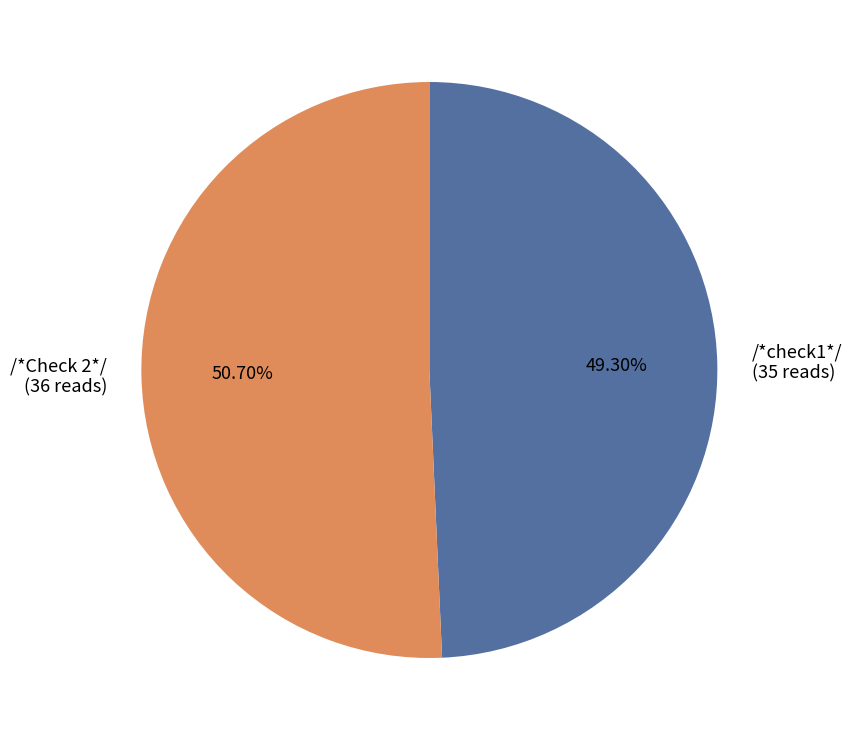

Approximately how many times larger is the value at /*Check 2*/ compared to /*check1*/?

1.0